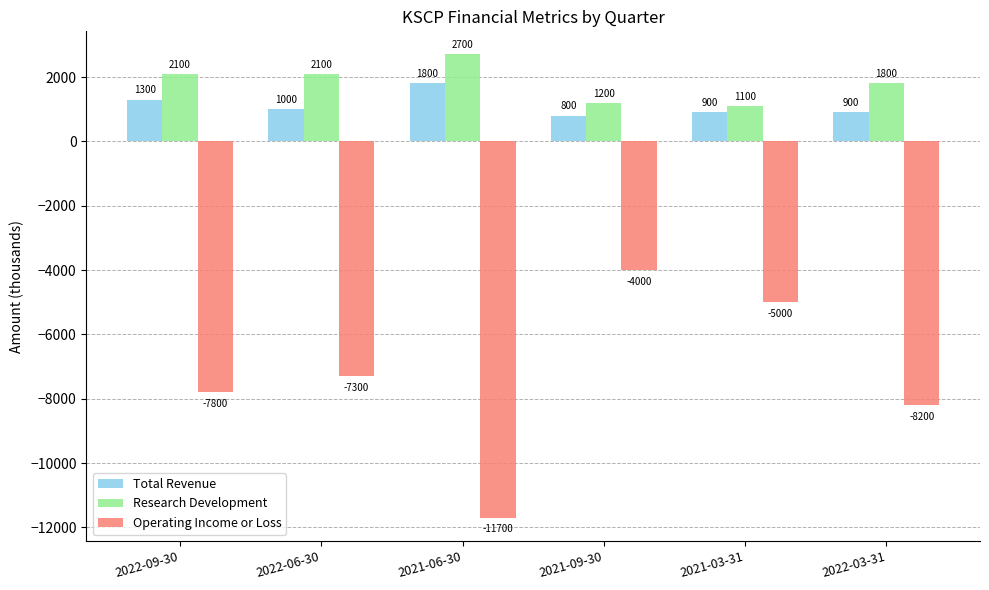

The value of Total Revenue at 2022-06-30 is 404. True or false?

False